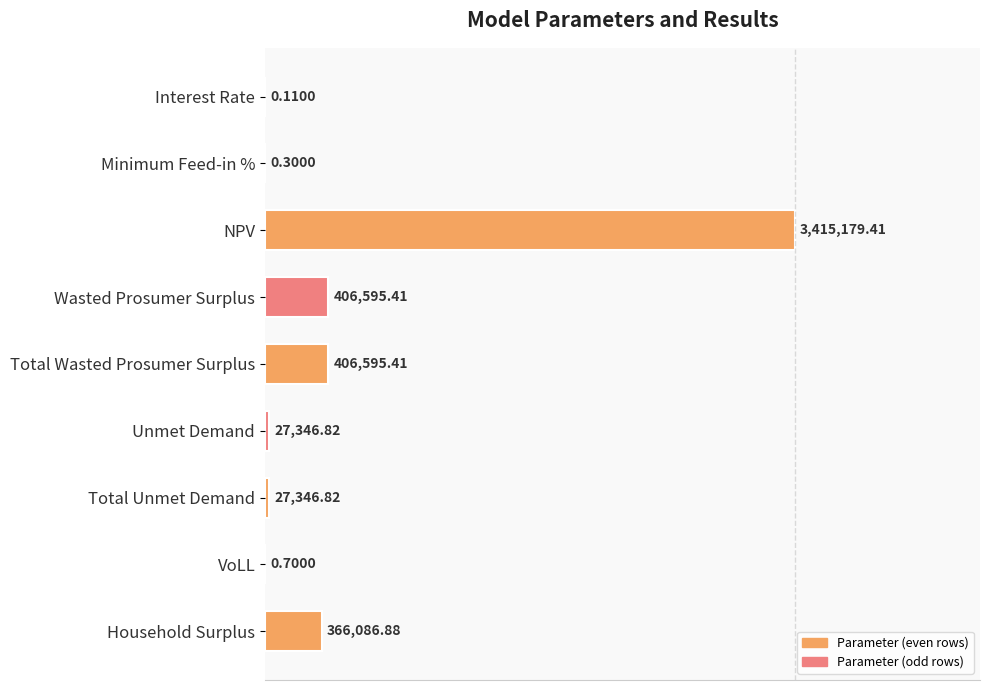

Are the bars horizontal?

Yes